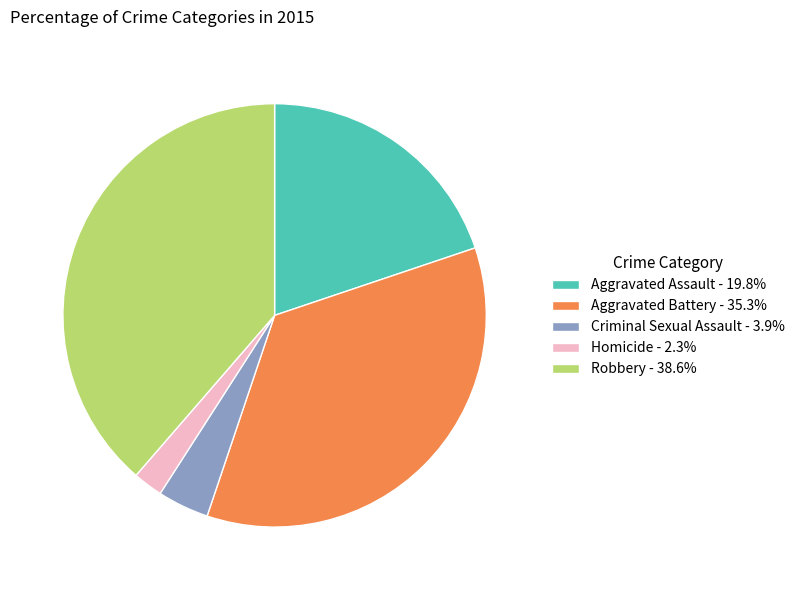

Is it true that Criminal Sexual Assault is 18% of the pie?

False